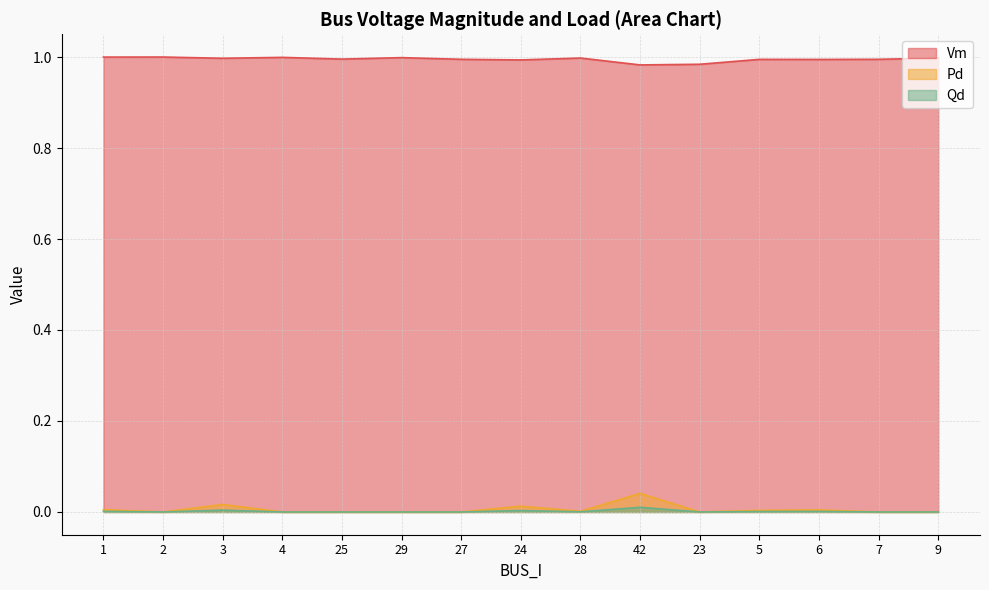

Reading left to right, list all the values displayed in this chart.

Vm: 1.0	1.0	1.0	1.0	1.0	1.0	1.0	1.0	1.0	1.0	1.0	1.0	1.0	1.0	1.0
Pd: 0.0	0.0	0.0	0.0	0.0	0.0	0.0	0.0	0.0	0.0	0.0	0.0	0.0	0.0	0.0
Qd: 0.0	0.0	0.0	0.0	0.0	0.0	0.0	0.0	0.0	0.0	0.0	0.0	0.0	0.0	0.0